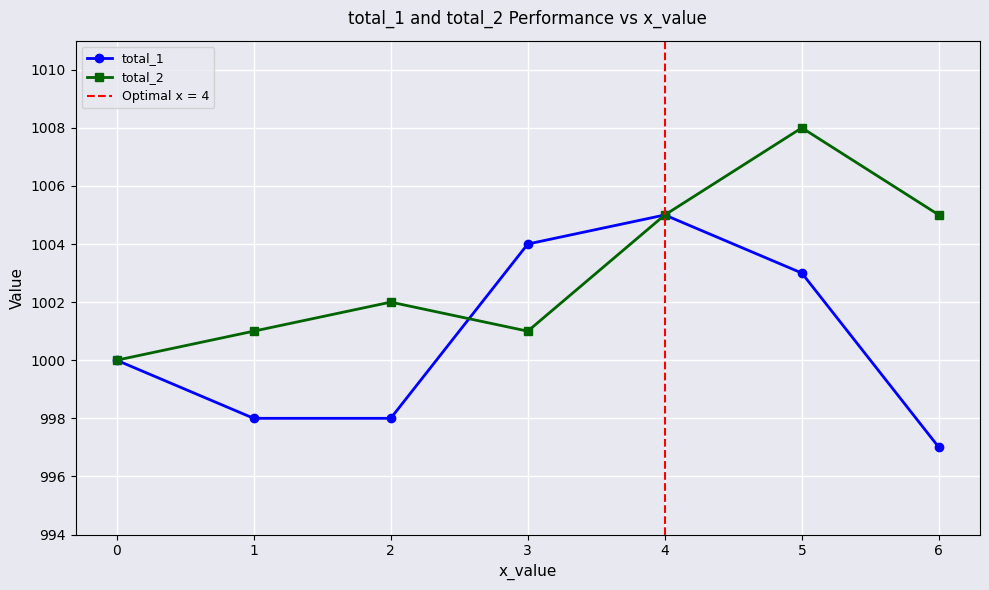

True or false: total_1 has a value of 1004 at 3.

True